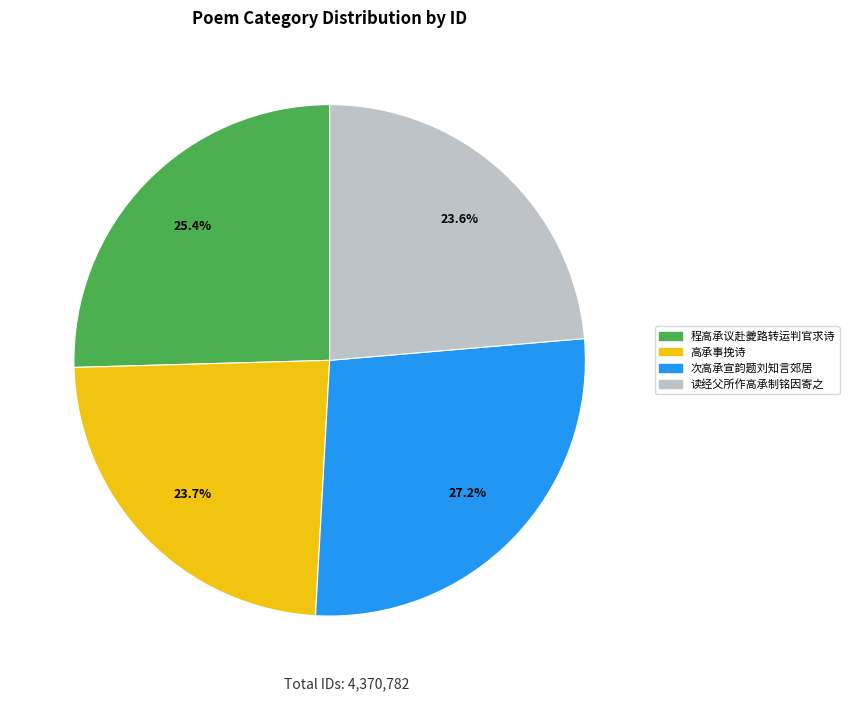

Does any single category account for the majority?

No